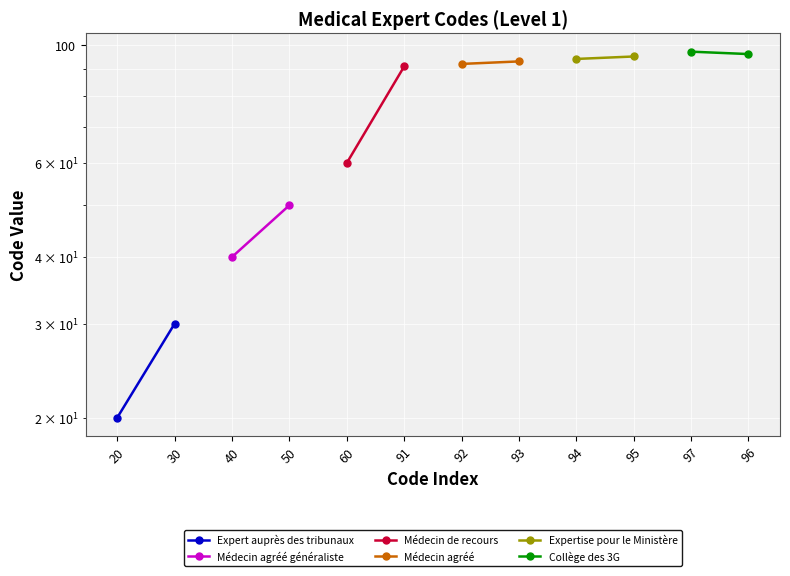

Which series has the largest total across all categories?

Collège des 3G